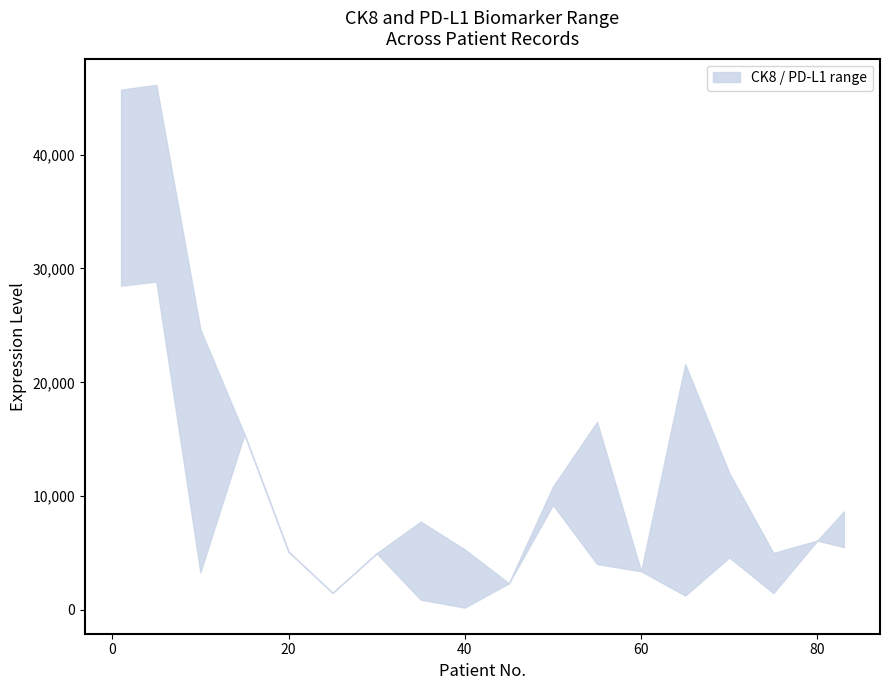

Is the value of CK8 at 10 greater than the value of PD-L1 at 45?

Yes